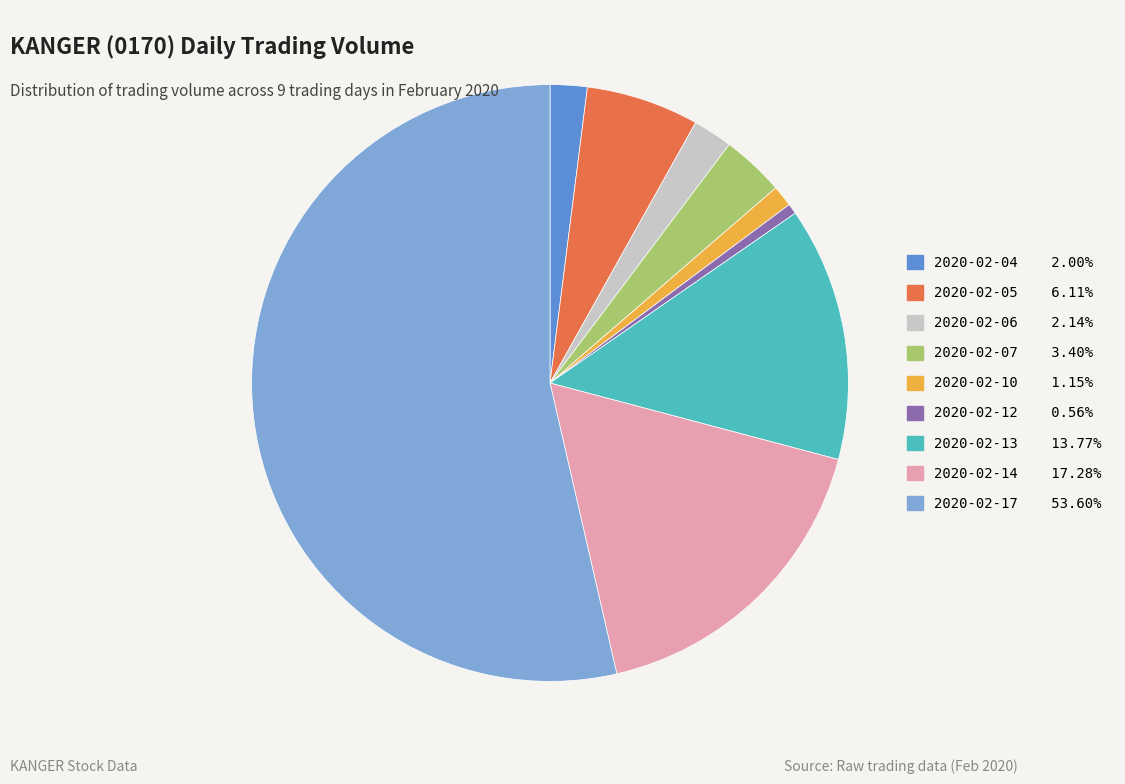

Do 2020-02-04 and 2020-02-06 together represent more than half of the pie?

No